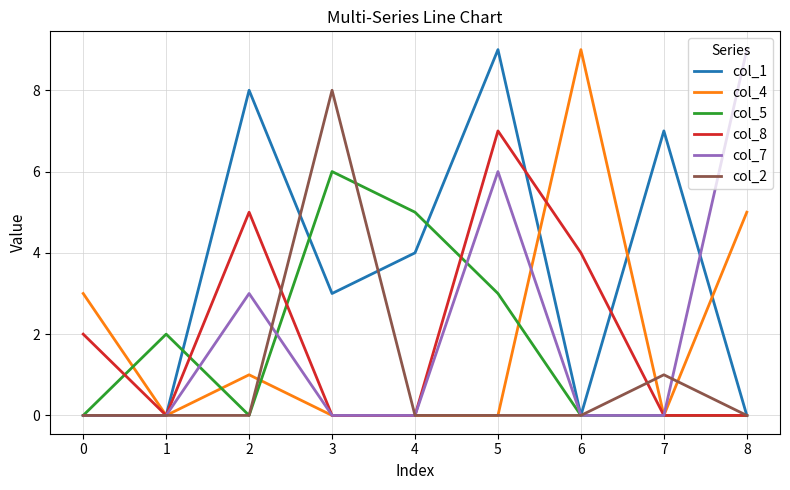

What is the greatest value displayed?

9